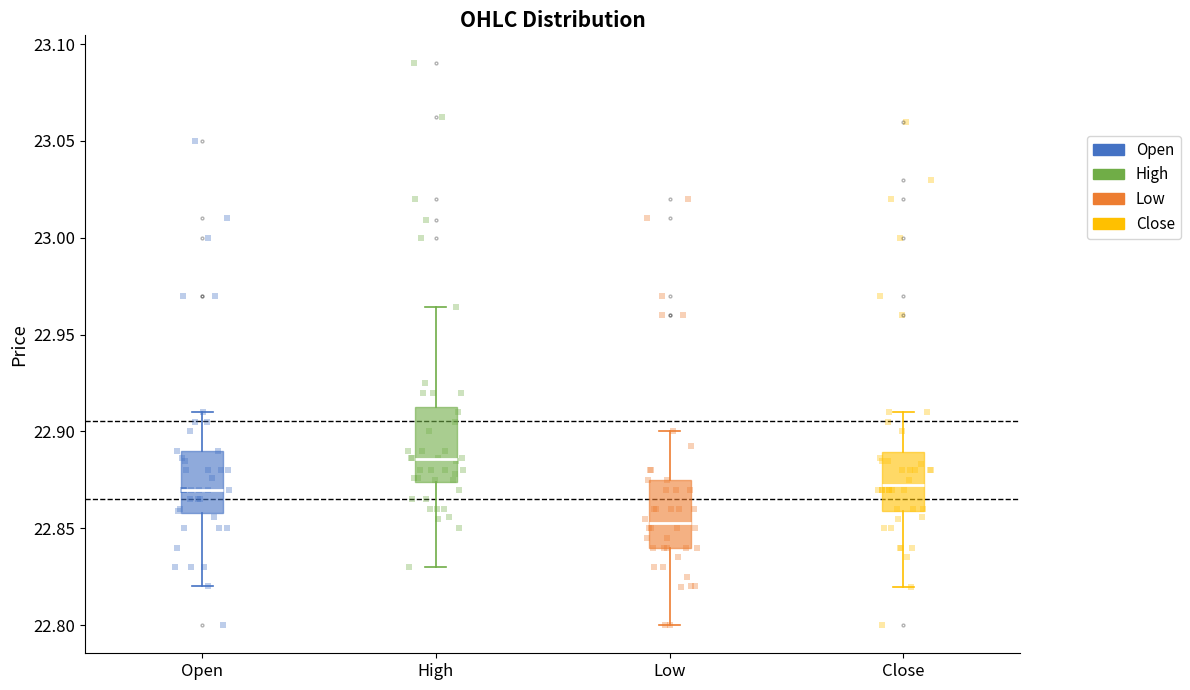

Where is the lower edge of the box for High on the y-axis? The values are not printed on the chart, so give them approximately, as read against the axis.

22.875